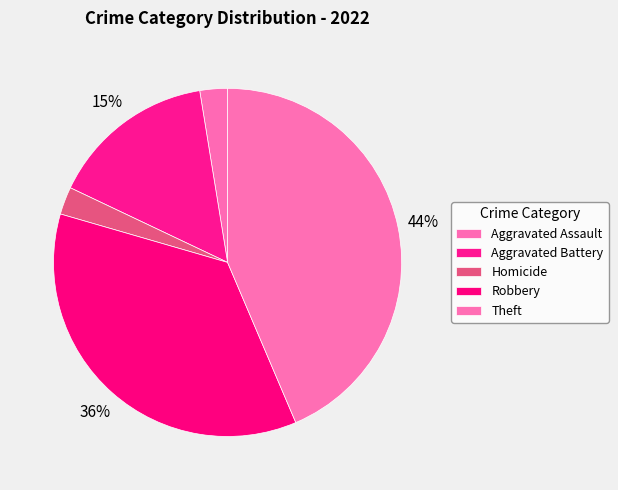

How many slices are in this pie chart?

5